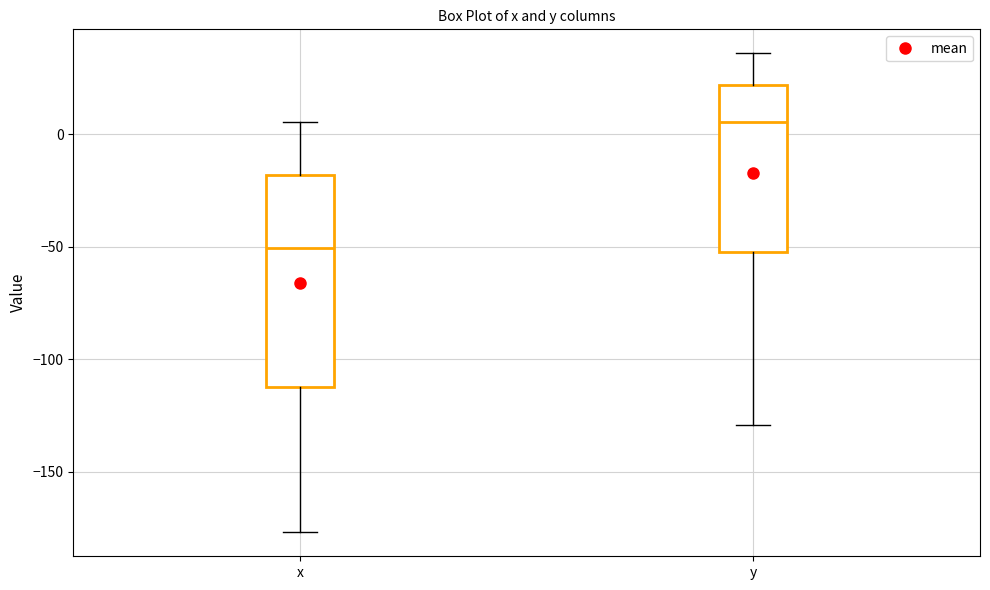

Which box's median line is the highest?

y